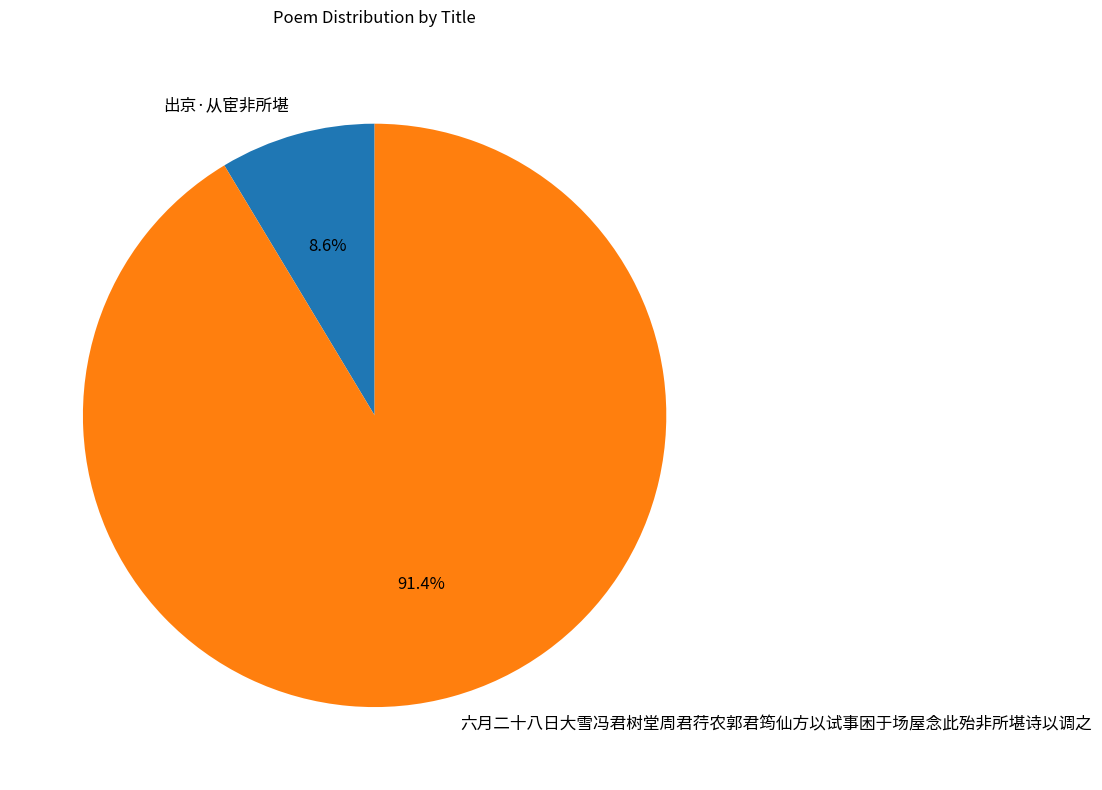

Approximately how many times larger is the value at 六月二十八日大雪冯君树堂周君荇农郭君筠仙方以试事困于场屋念此殆非所堪诗以调之 compared to 出京·从宦非所堪?

10.6